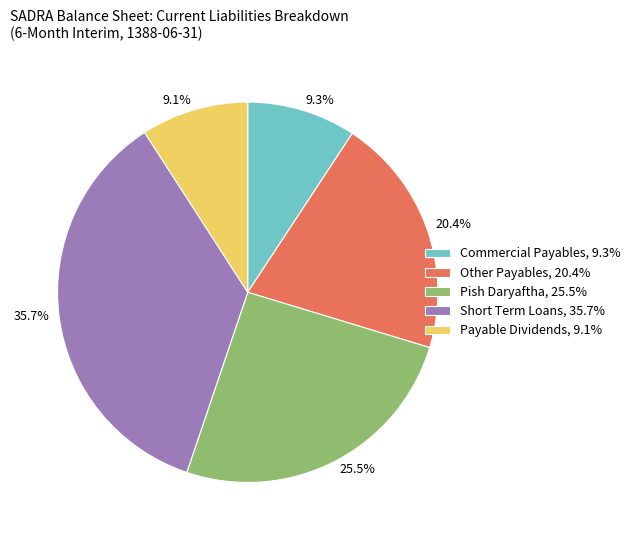

Between Payable Dividends, 9.1% and Pish Daryaftha, 25.5%, which is larger?

Pish Daryaftha, 25.5%